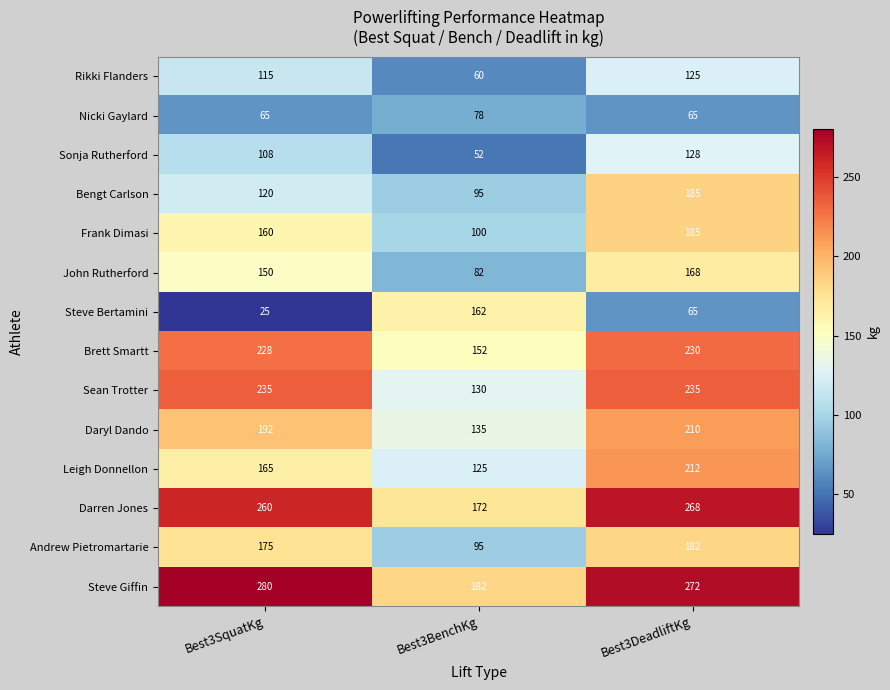

At Best3SquatKg, list the series in order from smallest to largest.

Steve Bertamini, Nicki Gaylard, Sonja Rutherford, Rikki Flanders, Bengt Carlson, John Rutherford, Frank Dimasi, Leigh Donnellon, Andrew Pietromartarie, Daryl Dando, Brett Smartt, Sean Trotter, Darren Jones, Steve Giffin